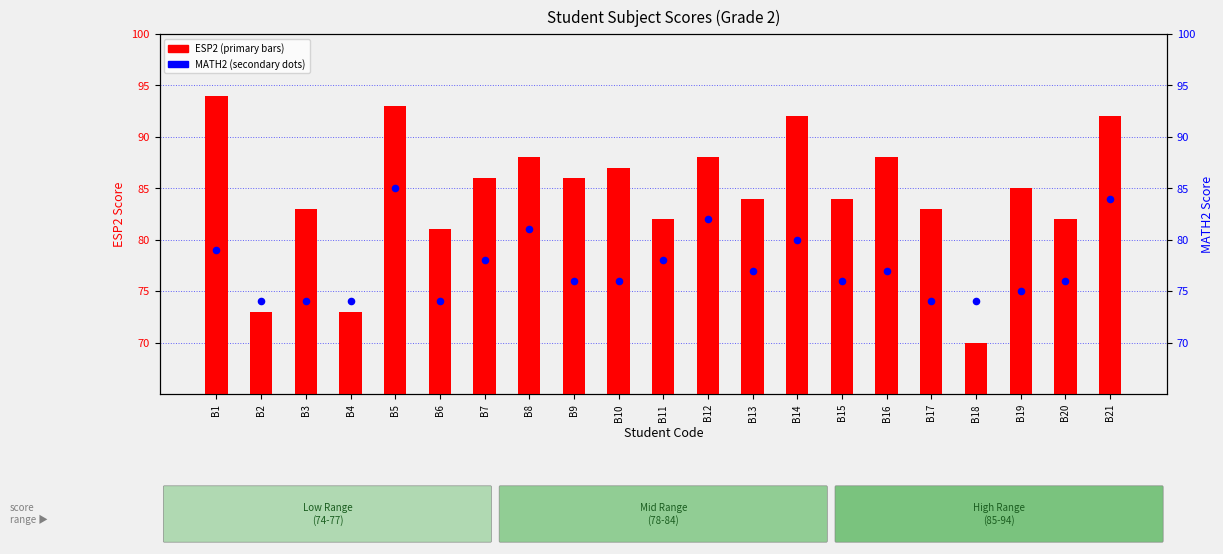

Which series has the largest Y range (max minus min)?

ESP2